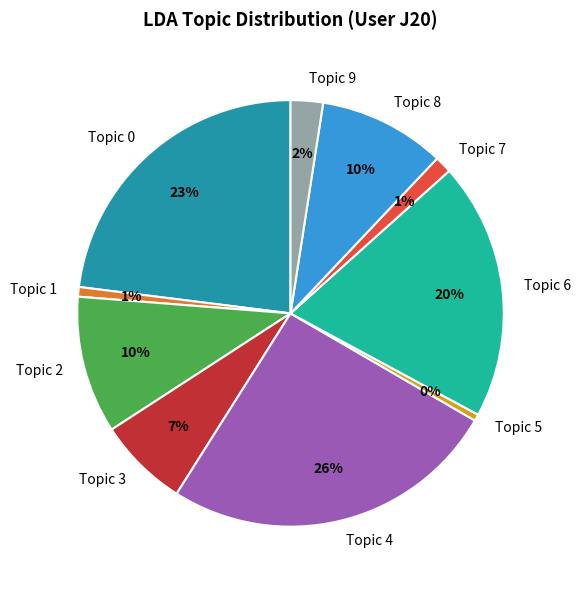

Combined, do Topic 3 and Topic 9 account for over 50%?

No